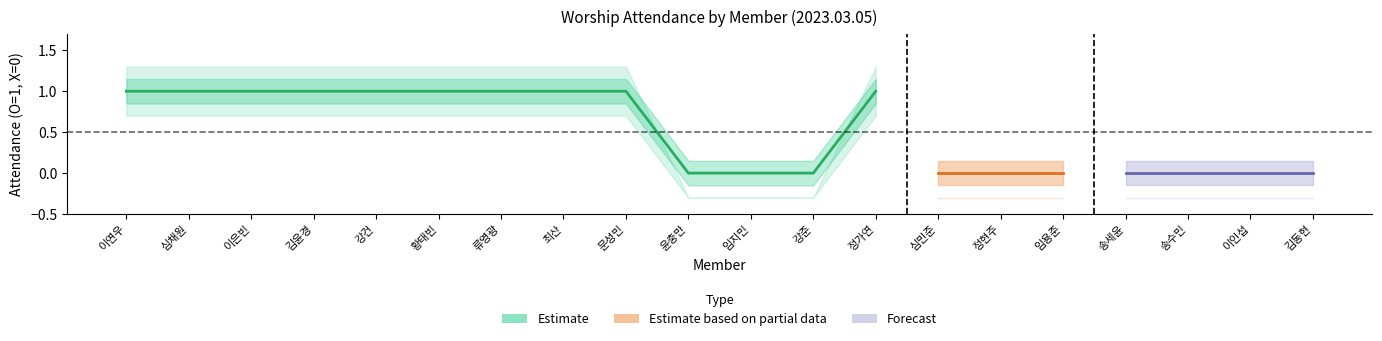

What is the label of the 14th point from the left?

심민준